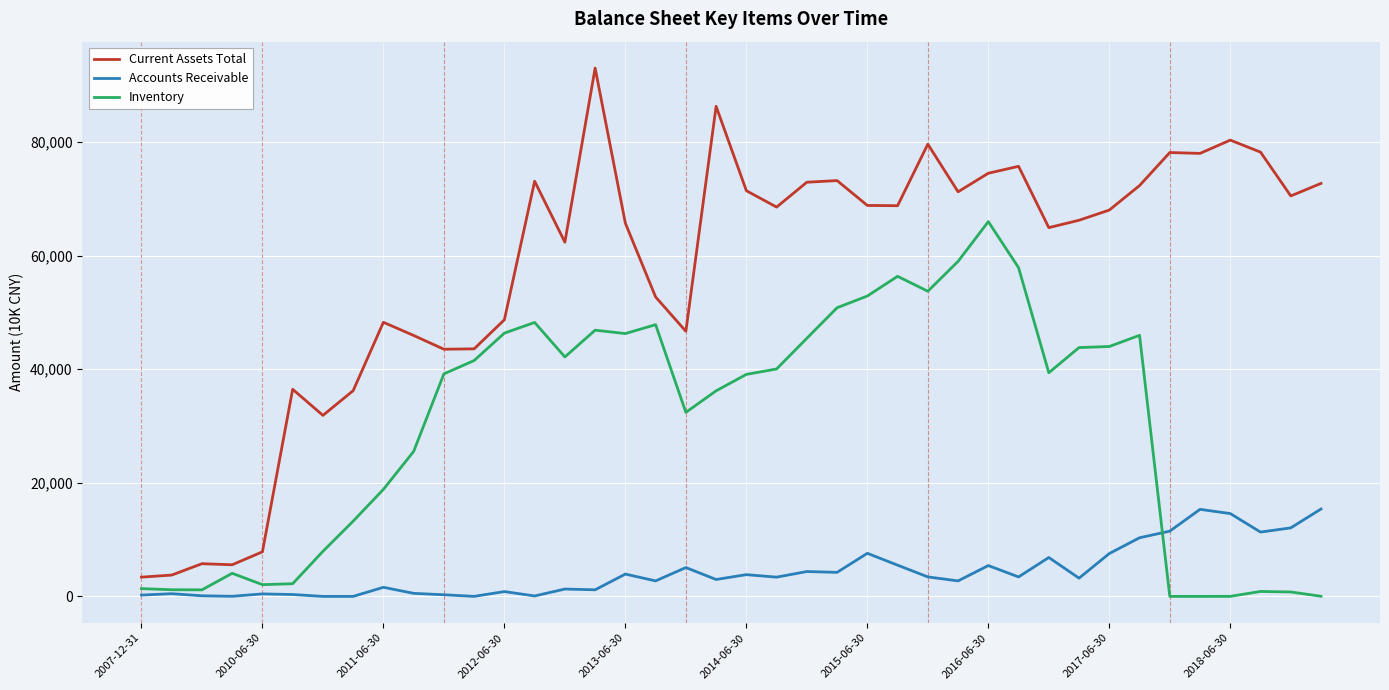

Which series has the widest spread of values?

Current Assets Total